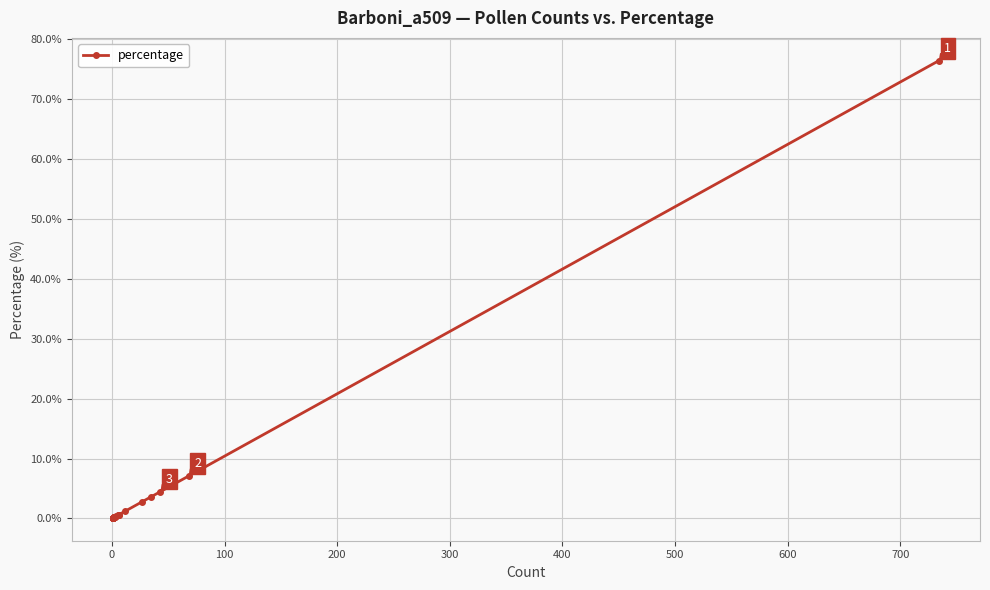

How many distinct data groups are displayed?

1